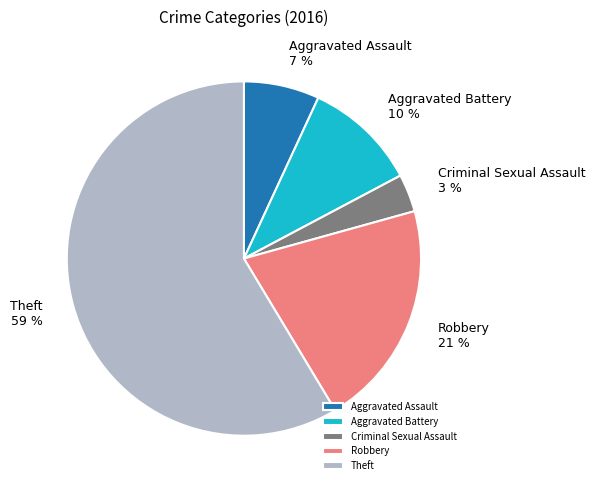

Between Robbery and Theft, which is larger?

Theft